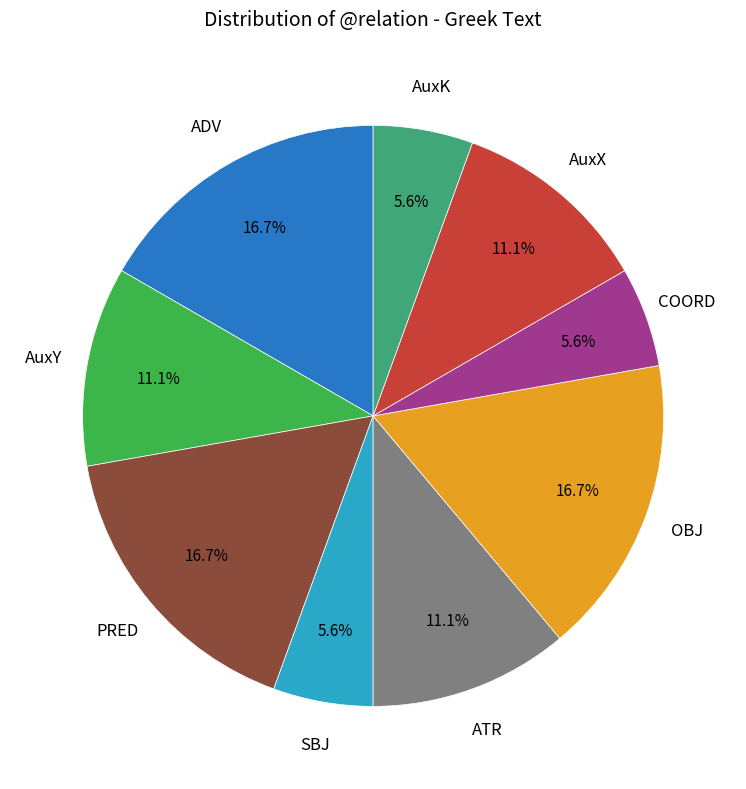

Is there any slice that represents more than half of the pie?

No